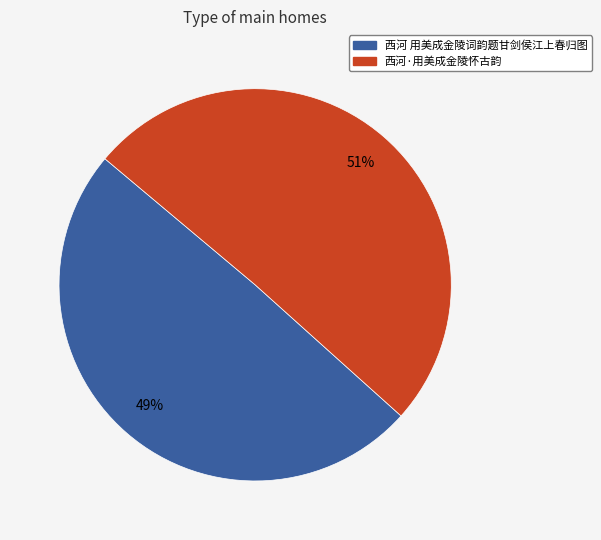

Does 西河·用美成金陵怀古韵 account for over 50% of the chart?

Yes